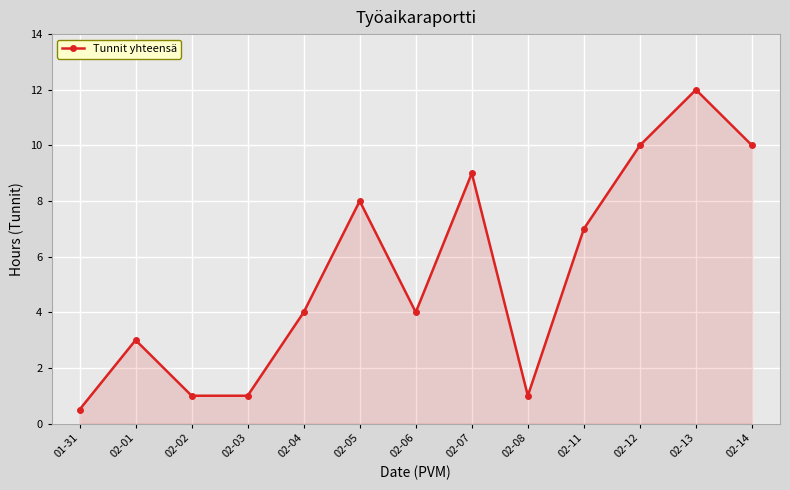

What is the ratio of the value at 02-12 to the value at 02-08?

10.0